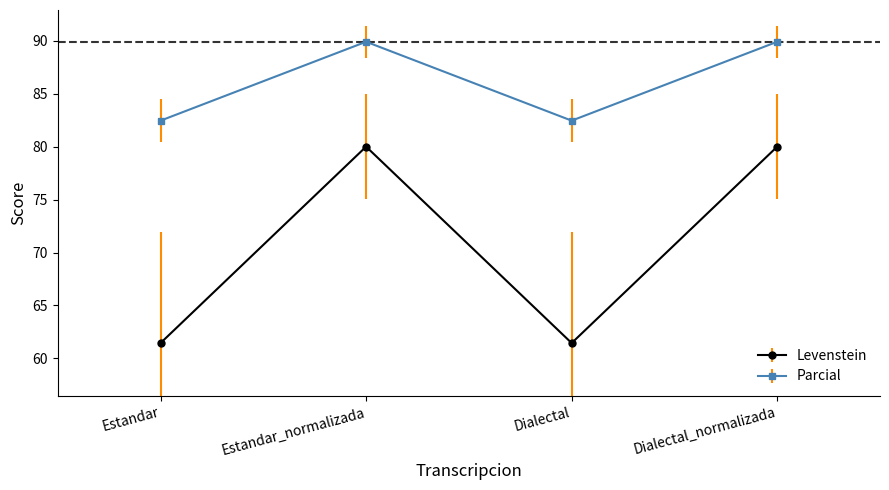

What is the difference between the second highest and minimum values in the Parcial series?

7.5